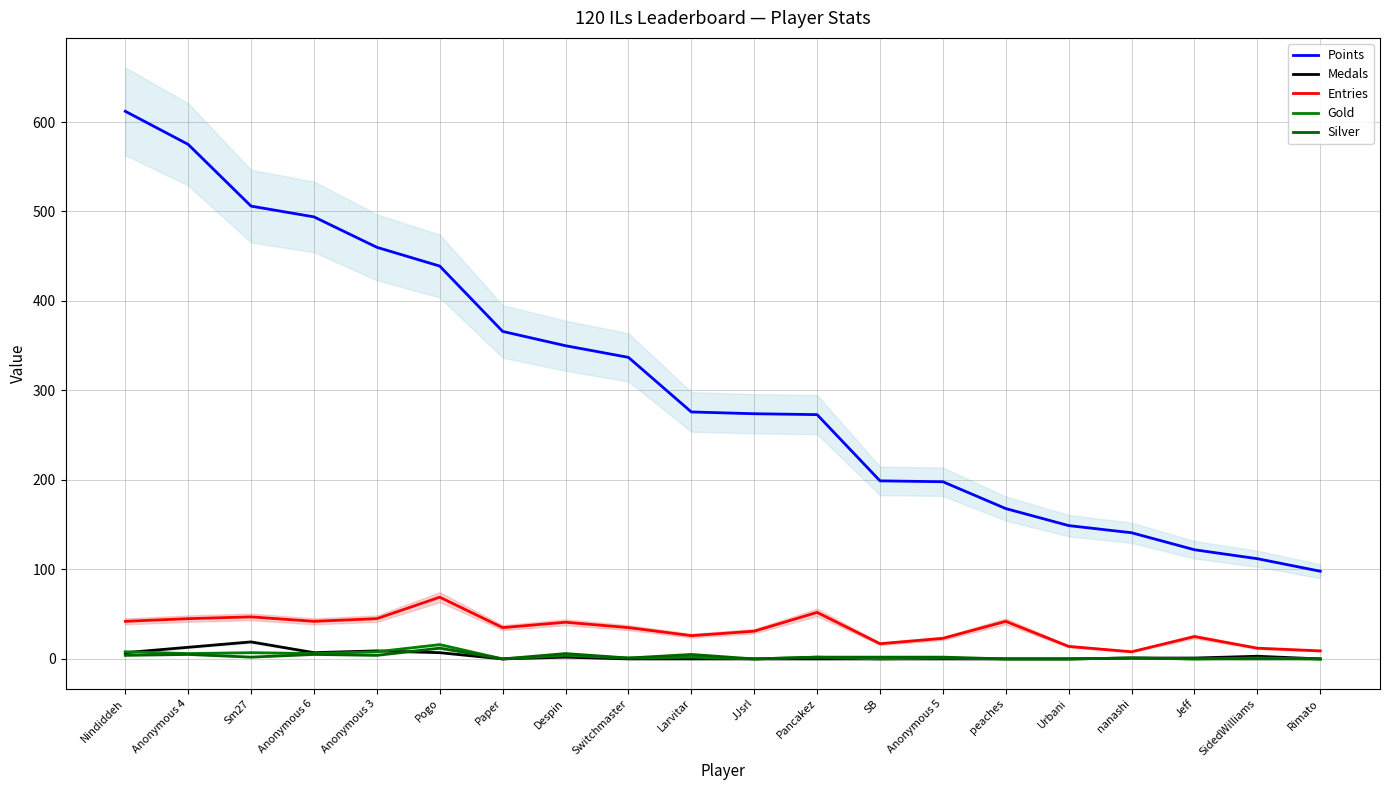

Reading left to right, extract all data points from this chart.

Points: 612	575	506	494	460	439	366	350	337	276	274	273	199	198	168	149	141	122	112	98
Medals: 7	13	19	7	9	7	0	2	0	0	0	0	0	0	0	0	1	1	3	0
Entries: 42	45	47	42	45	69	35	41	35	26	31	52	17	23	42	14	8	25	12	9
Gold: 8	6	7	6	8	16	0	4	1	2	0	2	0	1	0	0	1	0	1	0
Silver: 4	5	2	5	4	12	0	6	1	5	0	2	2	2	0	0	1	0	0	0